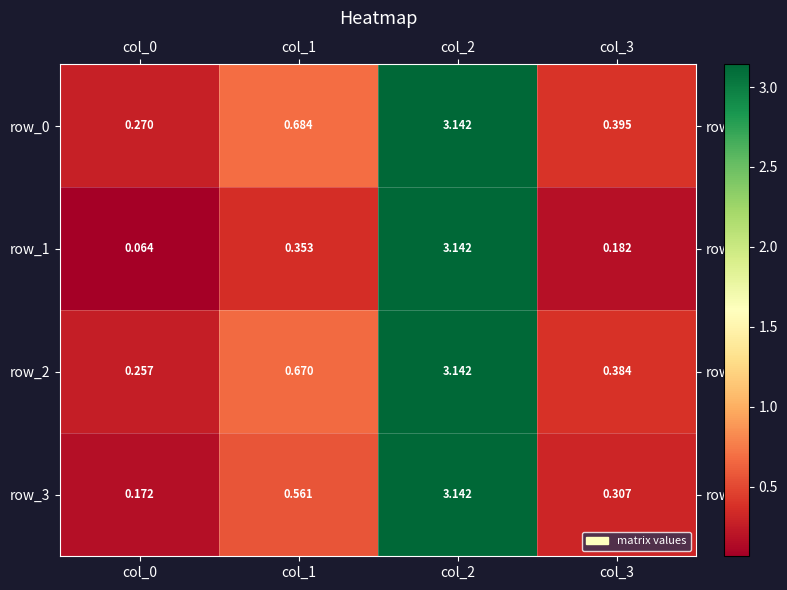

Is the value of row_1 at col_1 greater than the value of row_0 at col_0?

Yes